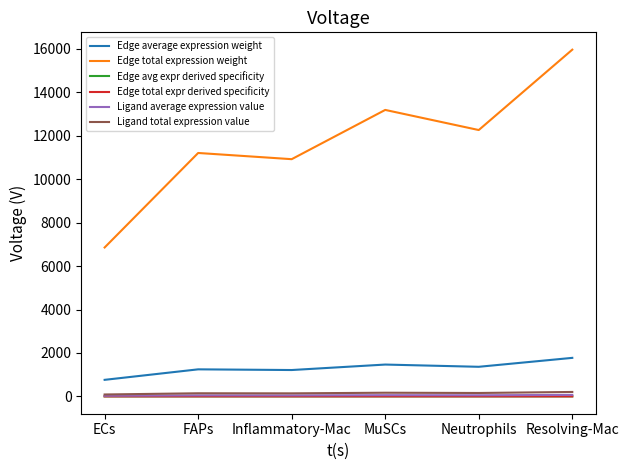

At Inflammatory-Mac, list the series in order from largest to smallest.

Edge total expression weight, Edge average expression weight, Ligand total expression value, Ligand average expression value, Edge avg expr derived specificity, Edge total expr derived specificity